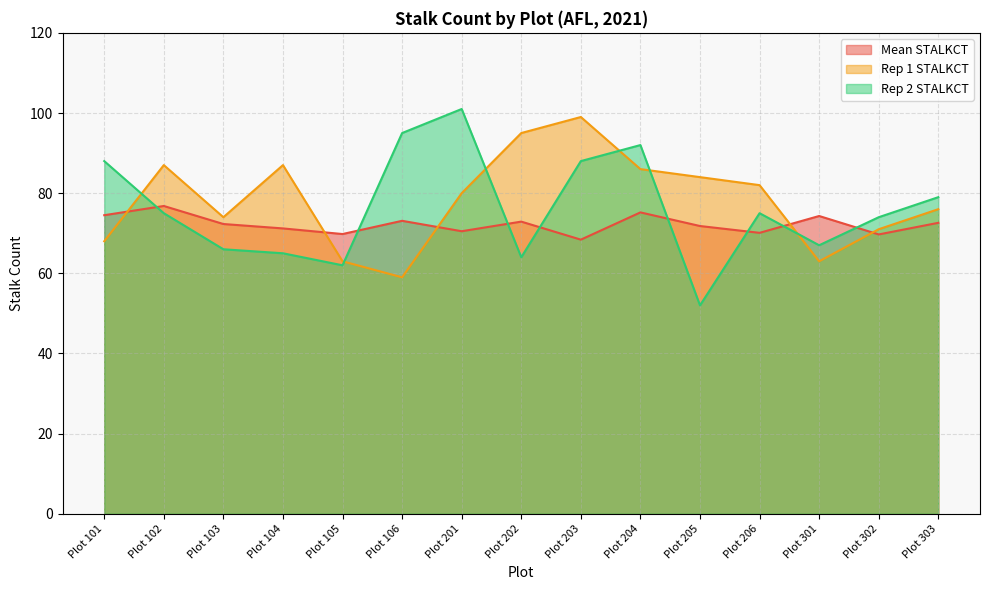

What is the difference between the highest and lowest values at Plot 104?

22.0